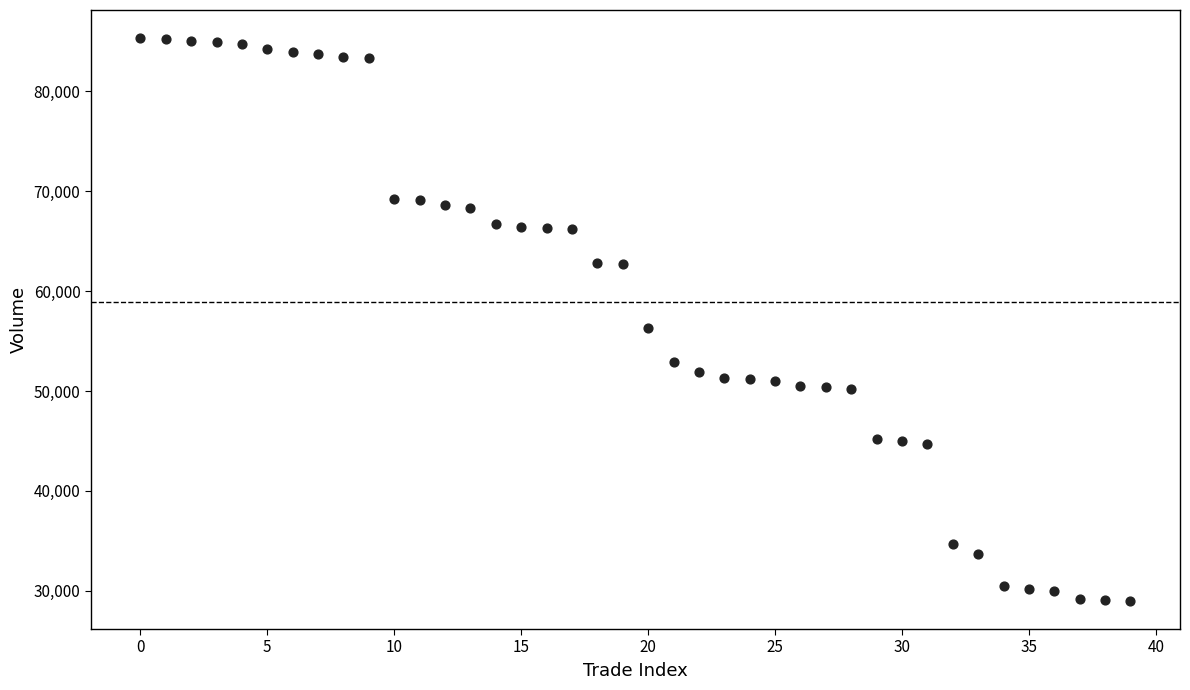

What is the range of Y values (max minus min)?

56300